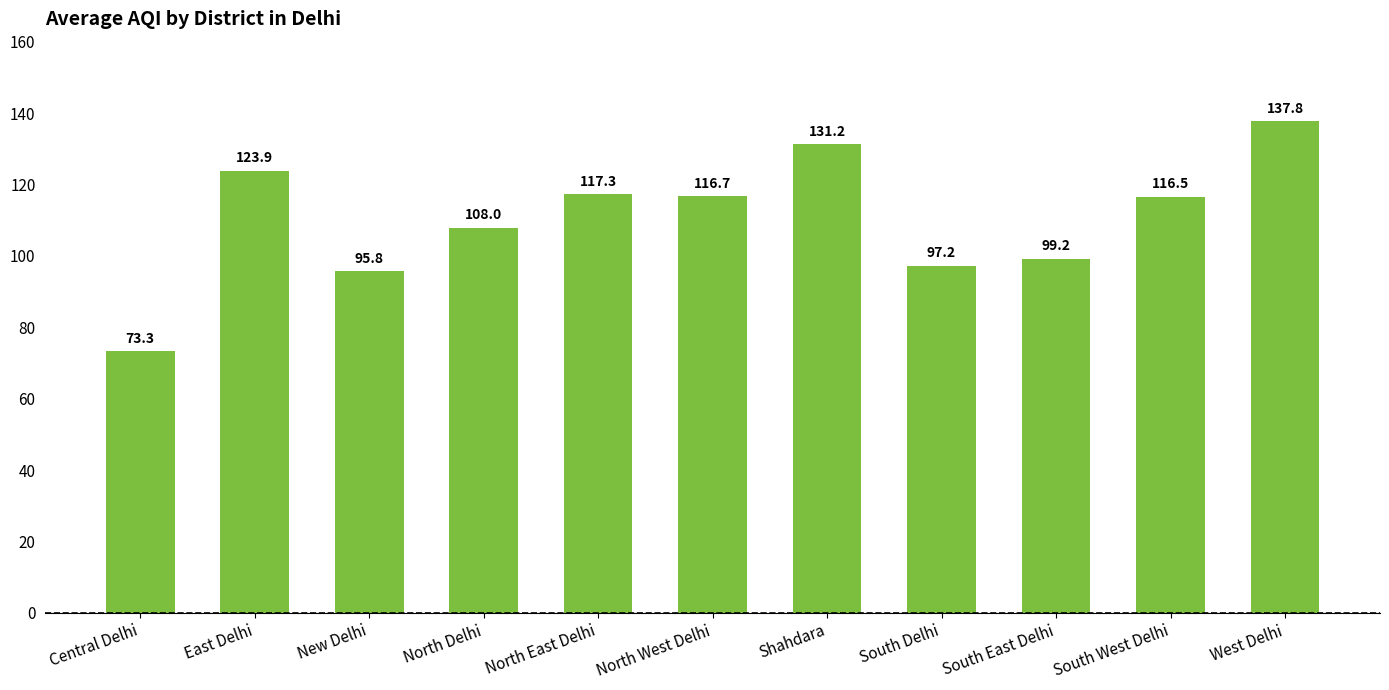

True or false: the data shows 137.8 at West Delhi.

True